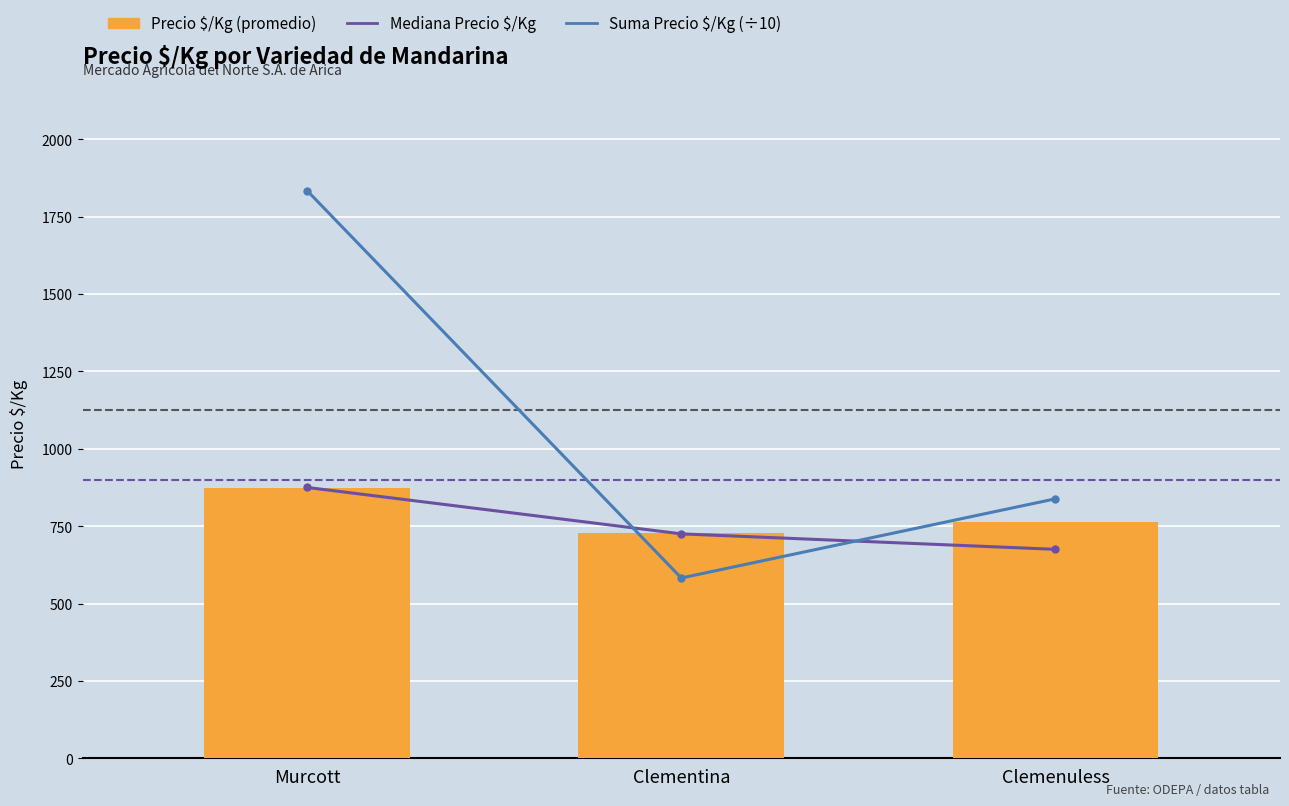

Is the value of Precio $/Kg (promedio) at Clementina greater than the value of Suma Precio $/Kg (÷10) at Clemenuless?

No